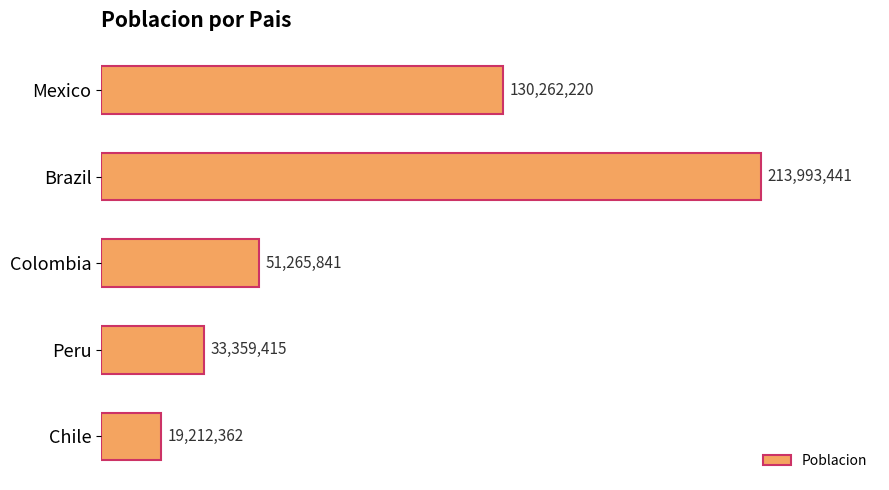

Does the chart contain any negative values?

No